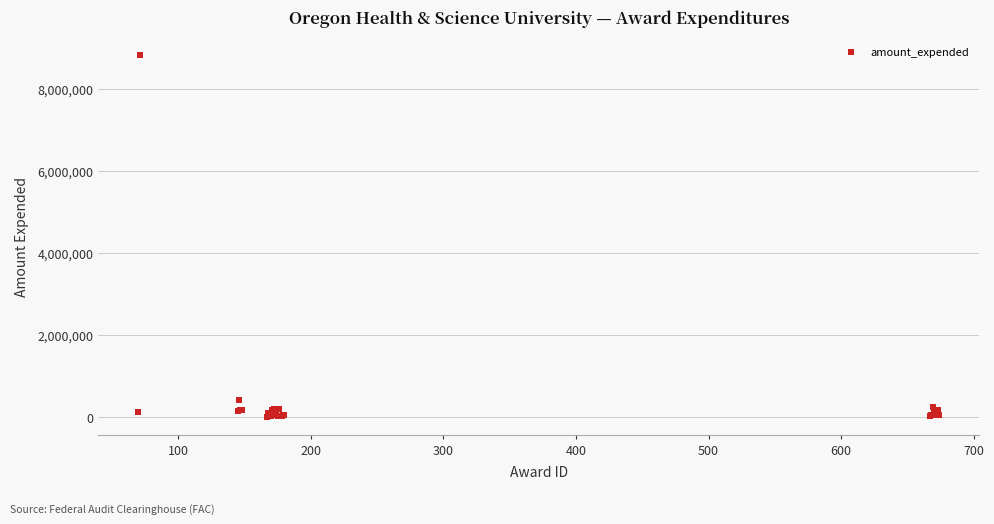

What Y value in the scatter plot is closest to 4418613?

403627